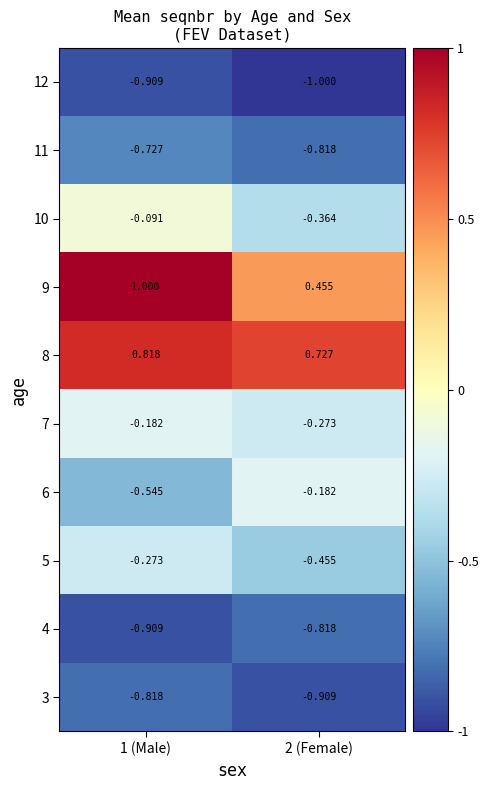

Reading left to right, extract all data points from this chart.

3: 1 (Male)=-0.8	2 (Female)=-0.9
4: 1 (Male)=-0.9	2 (Female)=-0.8
5: 1 (Male)=-0.3	2 (Female)=-0.5
6: 1 (Male)=-0.5	2 (Female)=-0.2
7: 1 (Male)=-0.2	2 (Female)=-0.3
8: 1 (Male)=0.8	2 (Female)=0.7
9: 1 (Male)=1.0	2 (Female)=0.5
10: 1 (Male)=-0.1	2 (Female)=-0.4
11: 1 (Male)=-0.7	2 (Female)=-0.8
12: 1 (Male)=-0.9	2 (Female)=-1.0